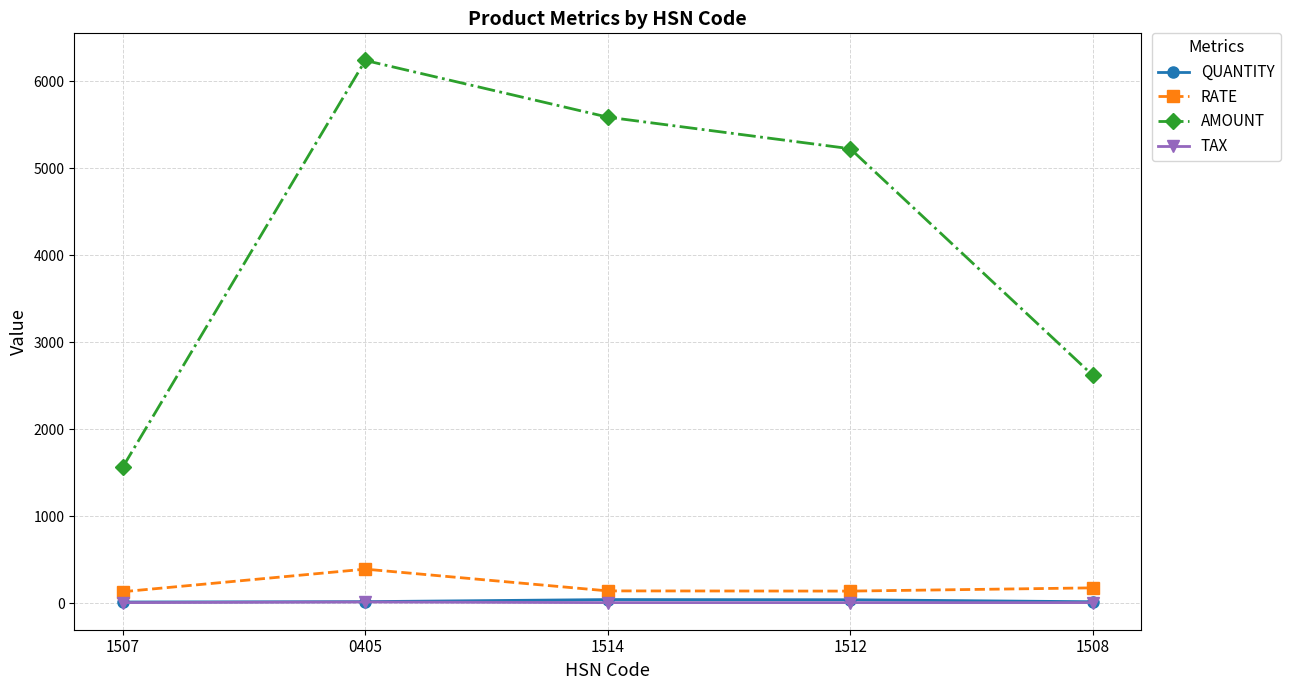

Does the chart display data point markers on the line(s)?

Yes